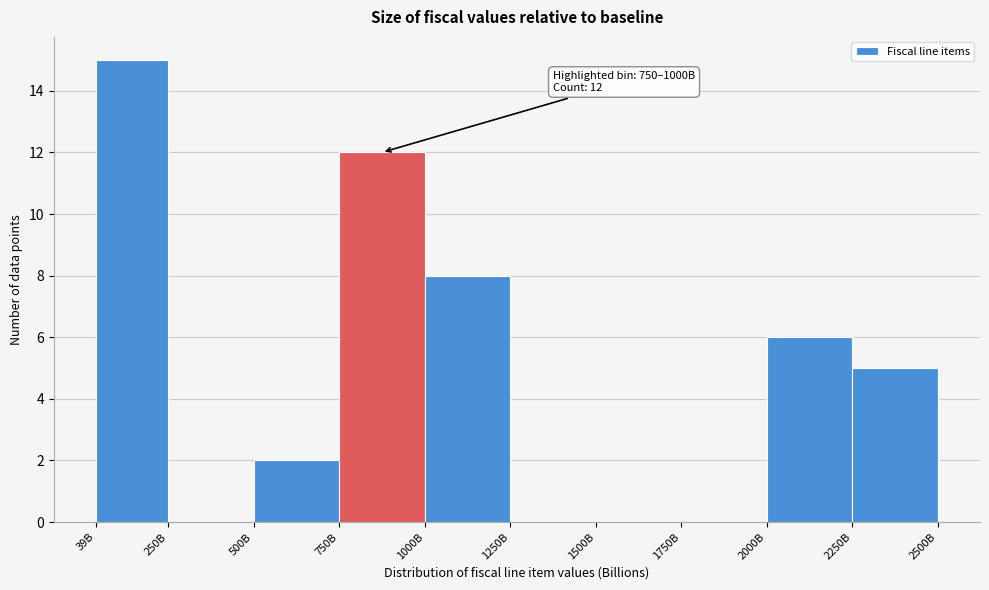

Reading left to right, list all the values displayed in this chart.

39B=15	250B=0	500B=2	750B=12	1000B=8	1250B=0	1500B=0	1750B=0	2000B=6	2250B=5